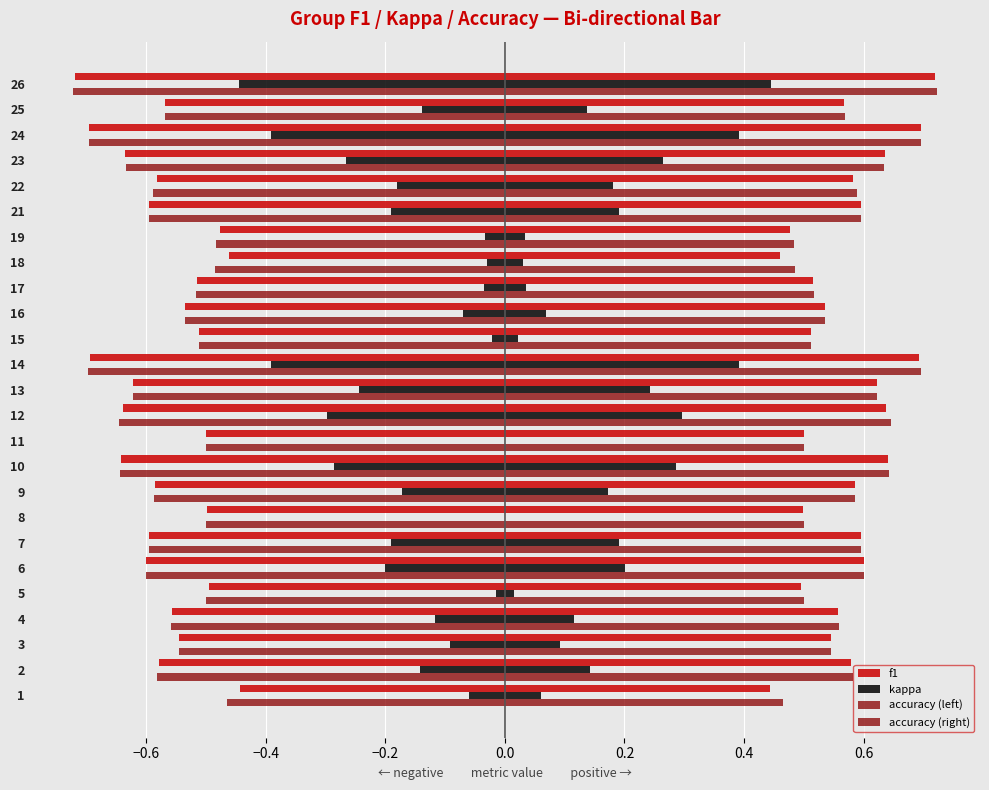

What are all the series names shown in the legend?

f1, kappa, accuracy (left), accuracy (right)